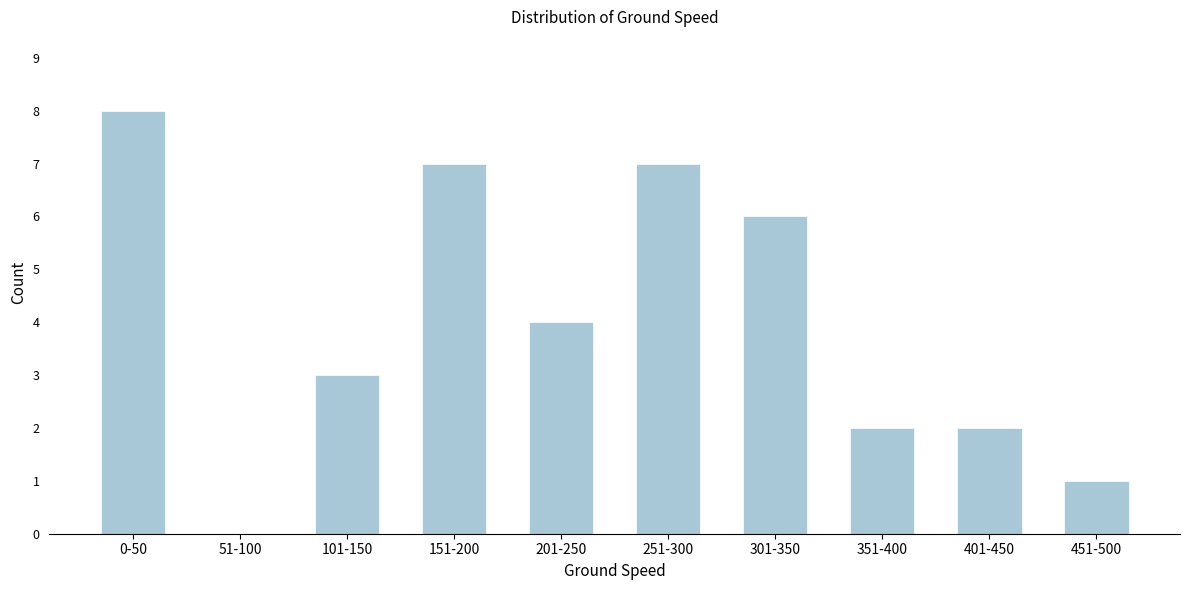

Reading right to left, extract all data points from this chart.

451-500=1	401-450=2	351-400=2	301-350=6	251-300=7	201-250=4	151-200=7	101-150=3	51-100=0	0-50=8